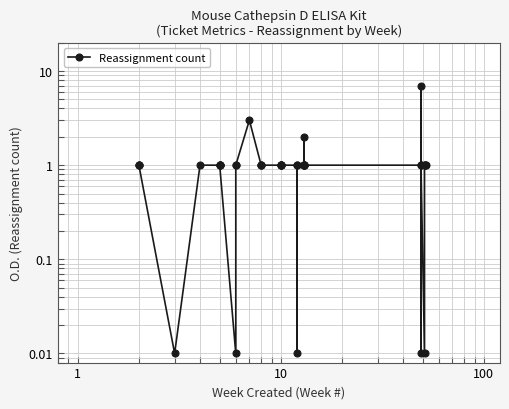

What is the approximate value at 19?

1.0